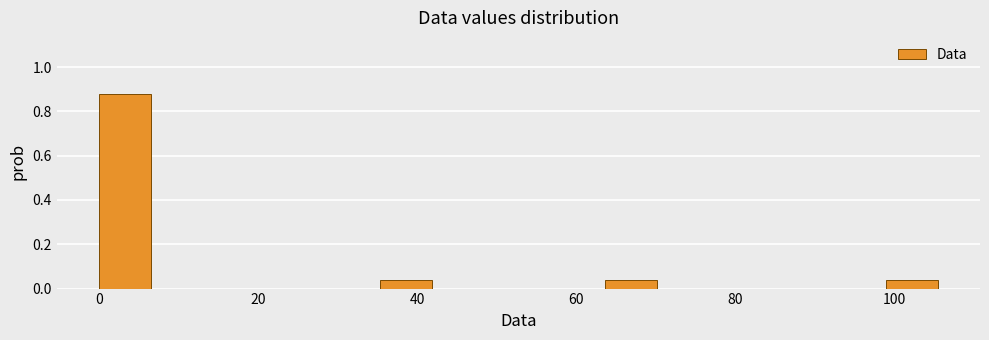

Around what value on the x-axis is the tallest bar? Give the approximate position of its centre, as read against the axis.

4